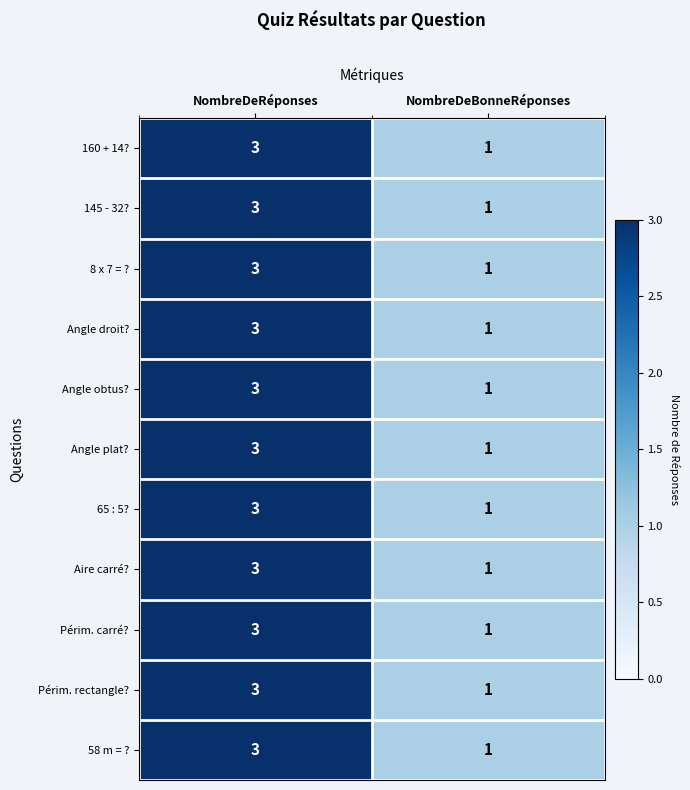

Read the Périm. rectangle? value at NombreDeRéponses.

3